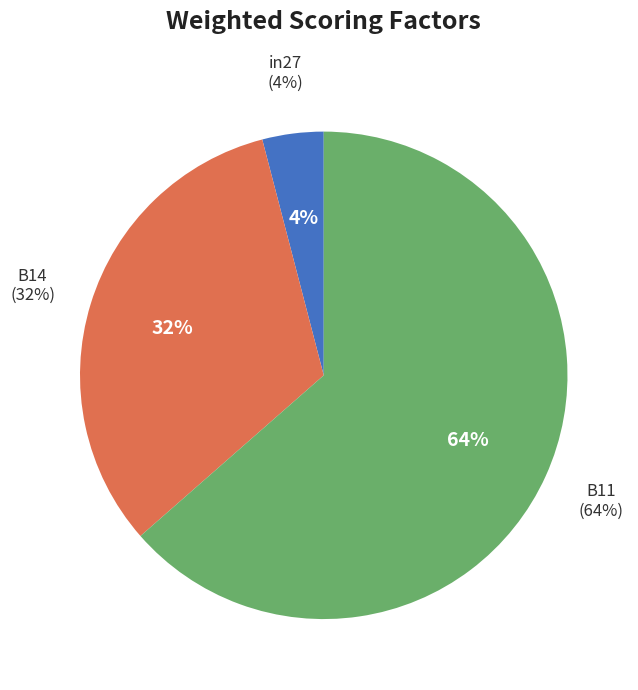

Combined, what portion of the pie is B14 and in27?

36.5%